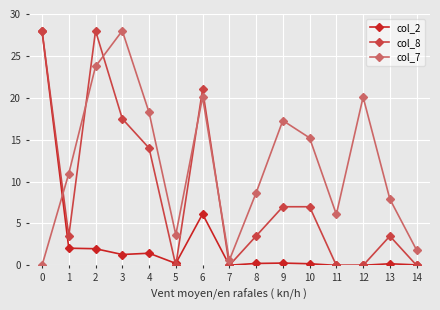

How many data points in col_8 are above 3?

10